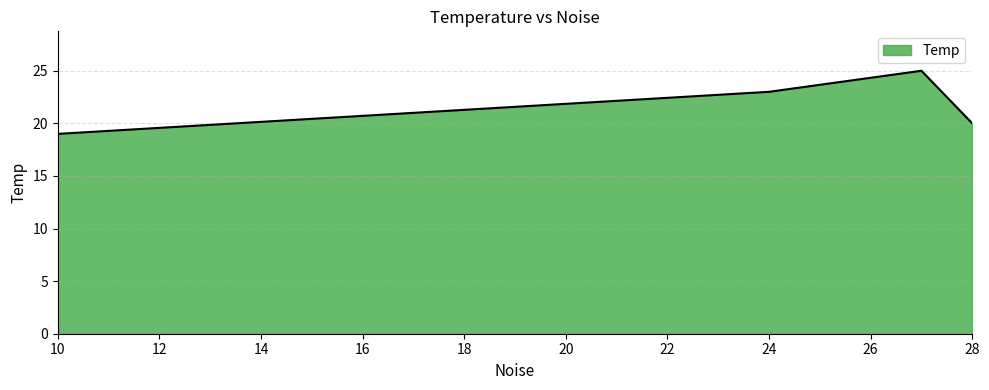

What is the greatest value displayed?

25